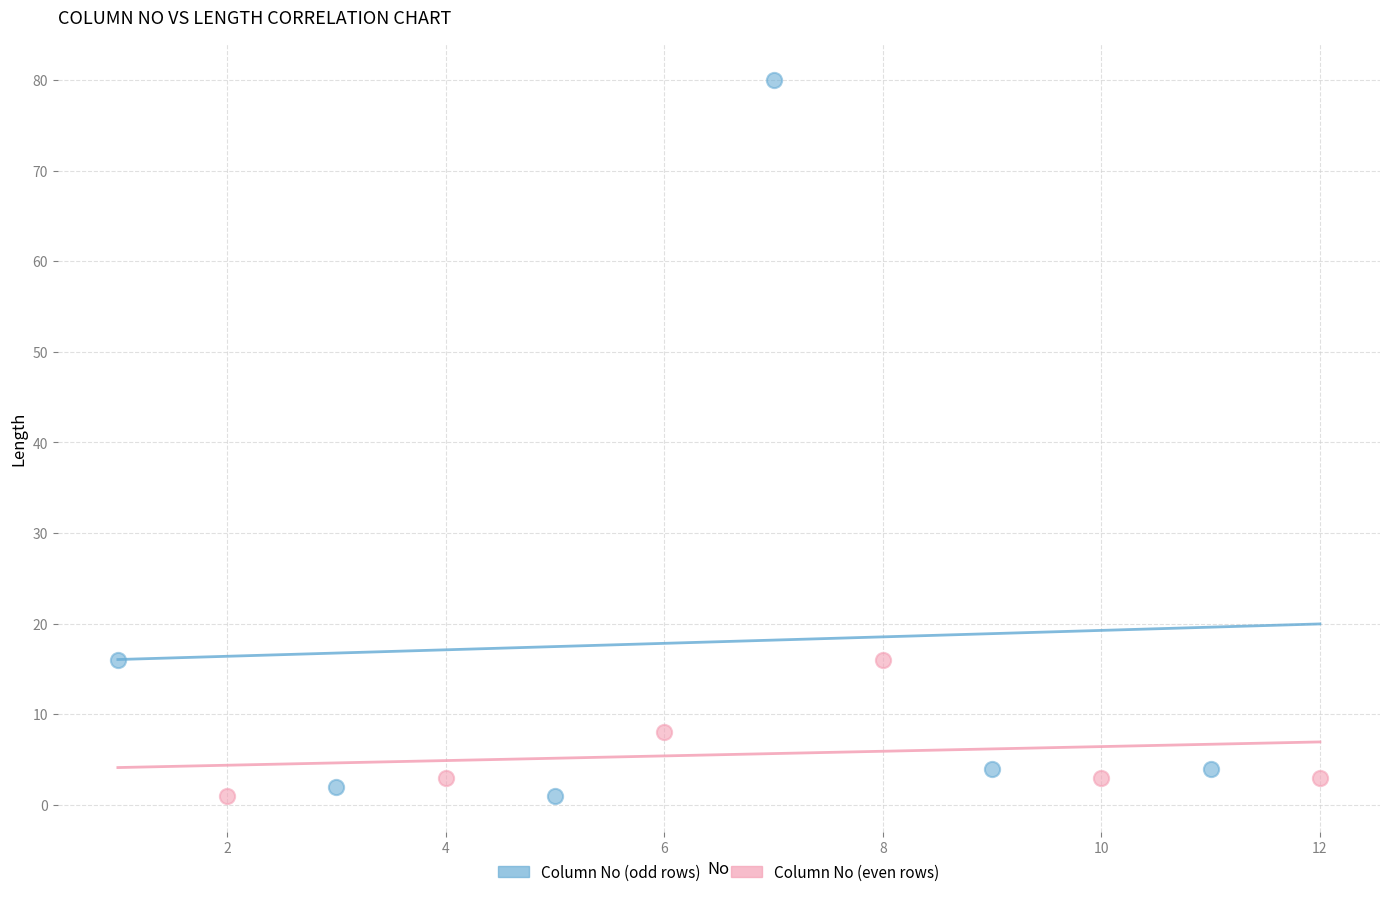

Which series has the largest Y range (max minus min)?

Column No (odd rows)